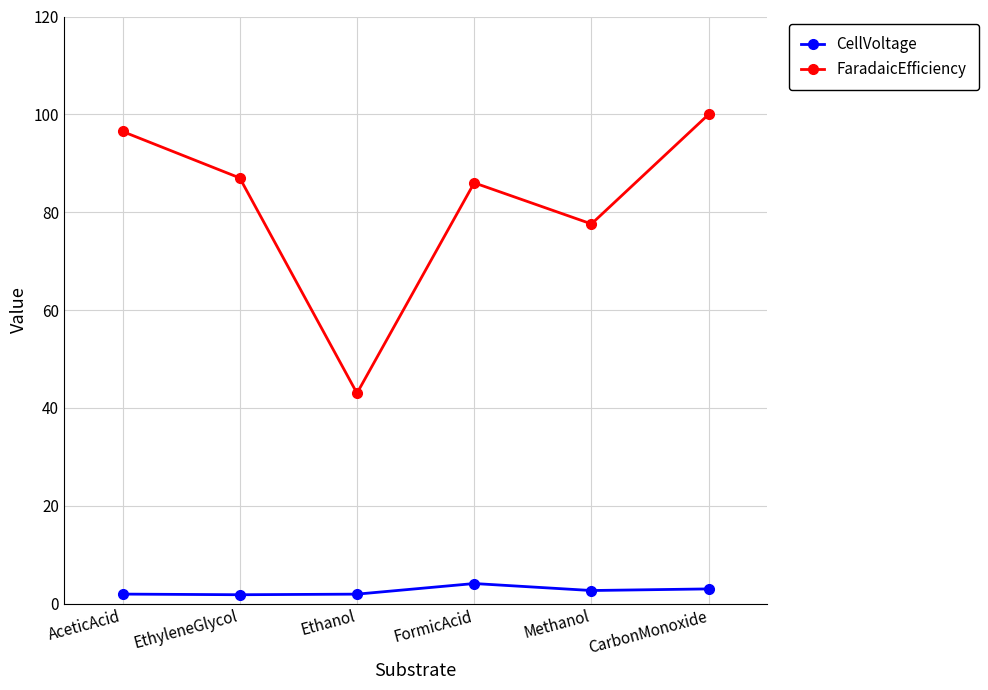

What is the label of the 5th point from the left?

Methanol